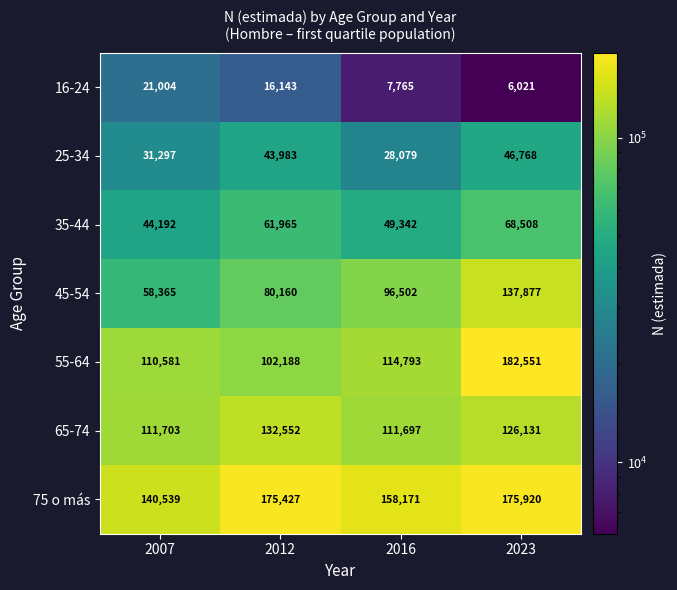

How many series are shown in this chart?

7